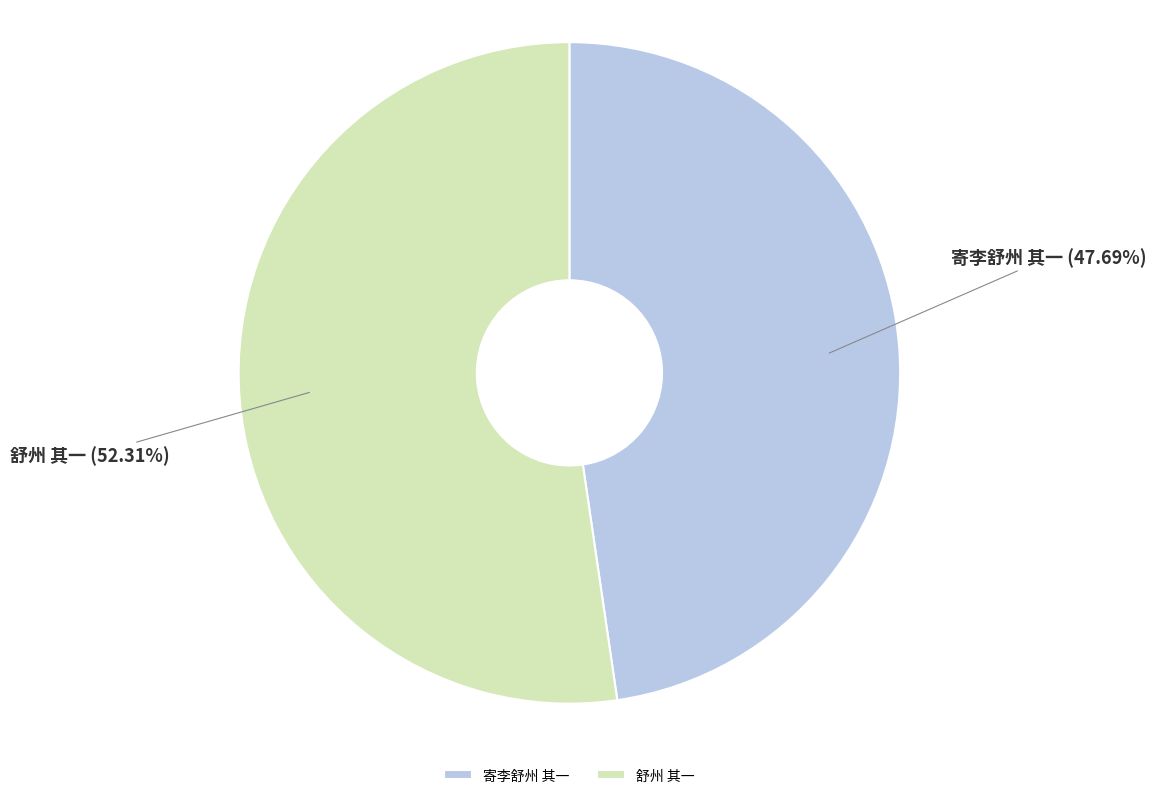

Does any single category account for the majority?

Yes